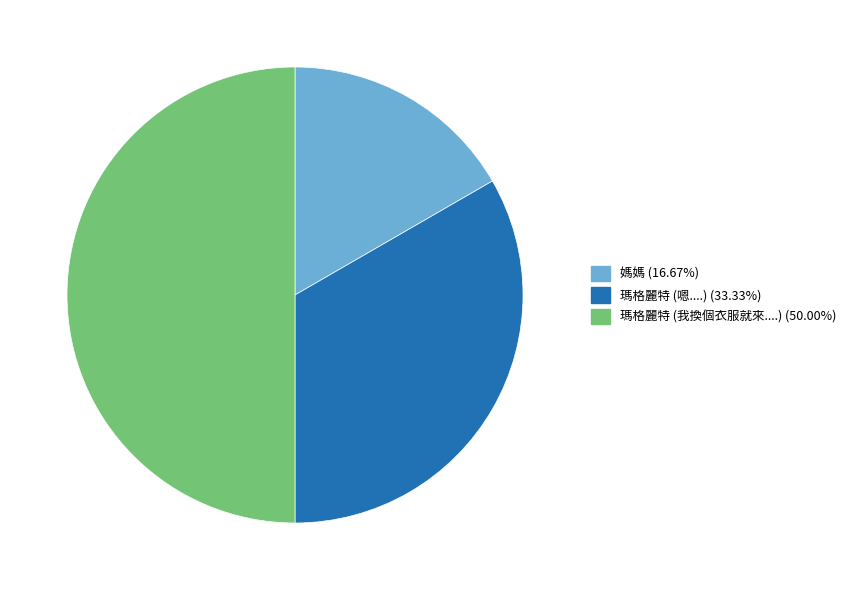

Approximately how many times larger is the value at 瑪格麗特 (嗯....) compared to 媽媽?

2.0